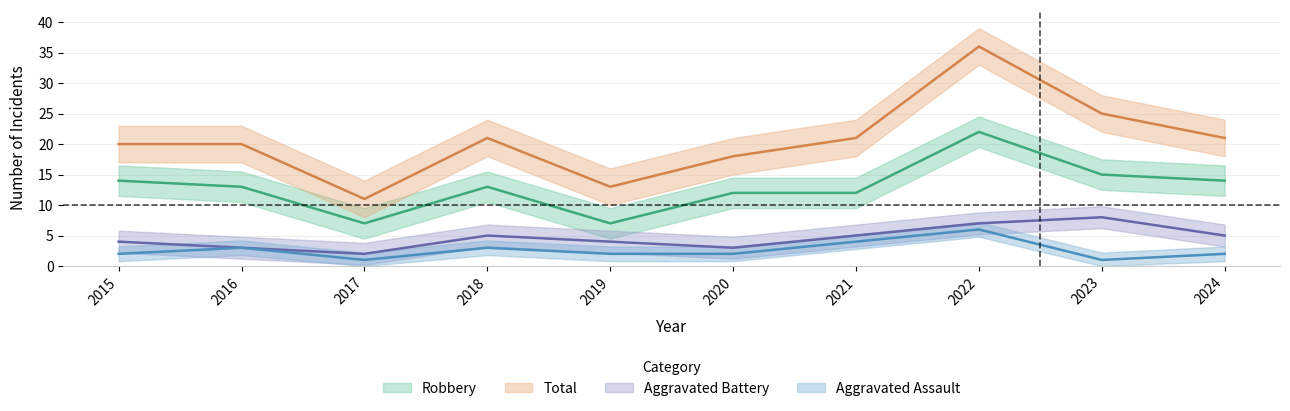

Reading right to left, list all the values displayed in this chart.

Aggravated Assault: 2024=2	2023=1	2022=6	2021=4	2020=2	2019=2	2018=3	2017=1	2016=3	2015=2
Aggravated Battery: 2024=5	2023=8	2022=7	2021=5	2020=3	2019=4	2018=5	2017=2	2016=3	2015=4
Robbery: 2024=14	2023=15	2022=22	2021=12	2020=12	2019=7	2018=13	2017=7	2016=13	2015=14
Total: 2024=21	2023=25	2022=36	2021=21	2020=18	2019=13	2018=21	2017=11	2016=20	2015=20